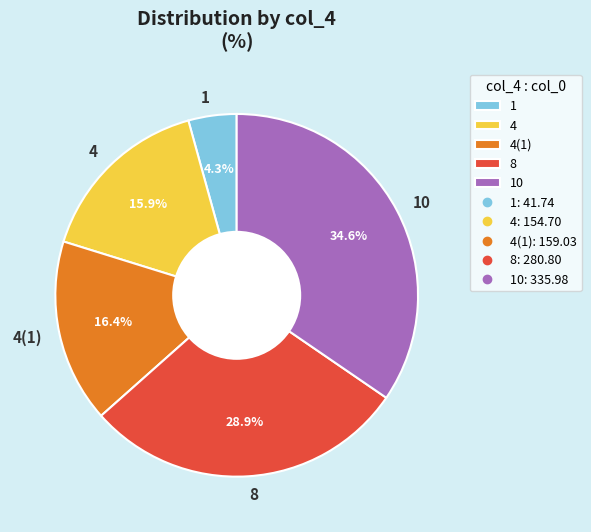

Count the number of slices in the pie.

5